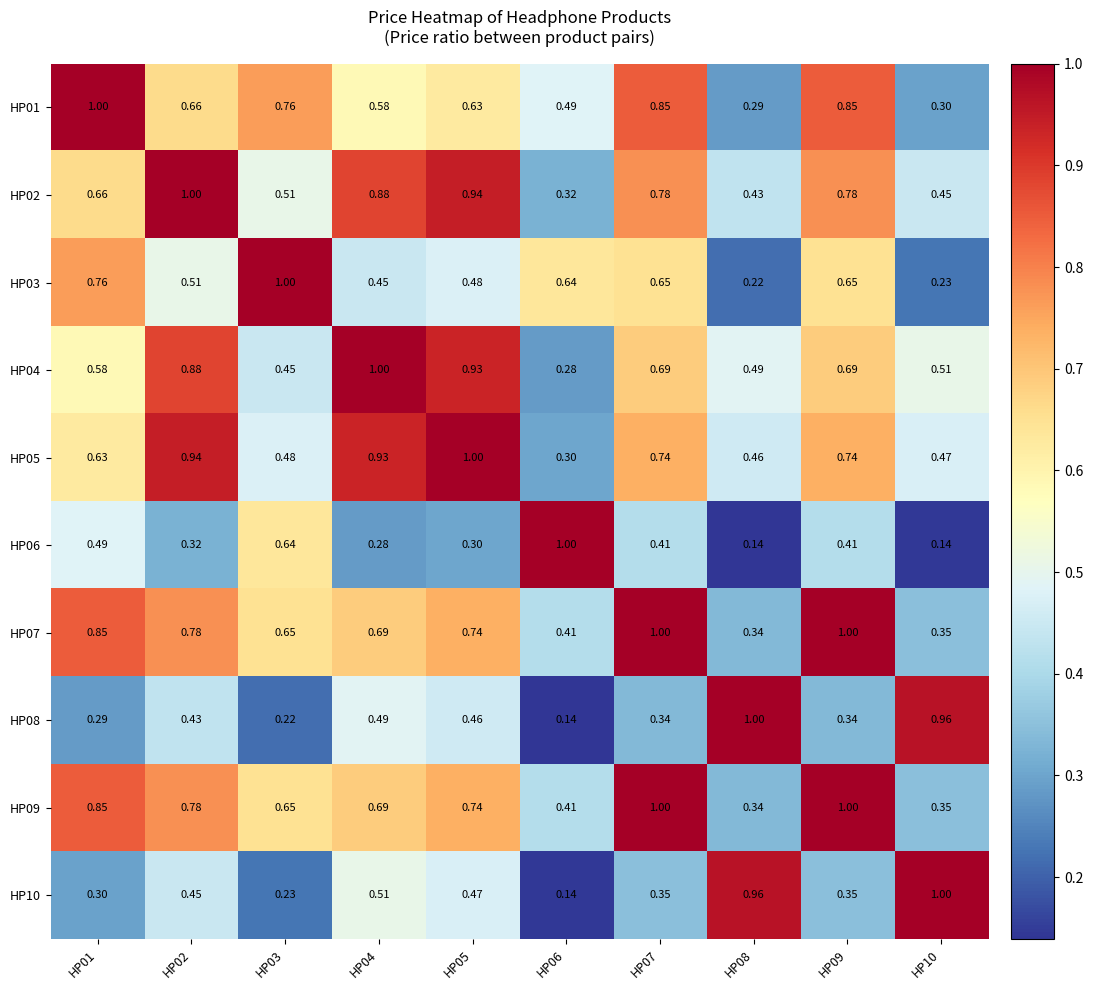

Is the value of HP05 at HP08 greater than the value of HP03 at HP10?

Yes